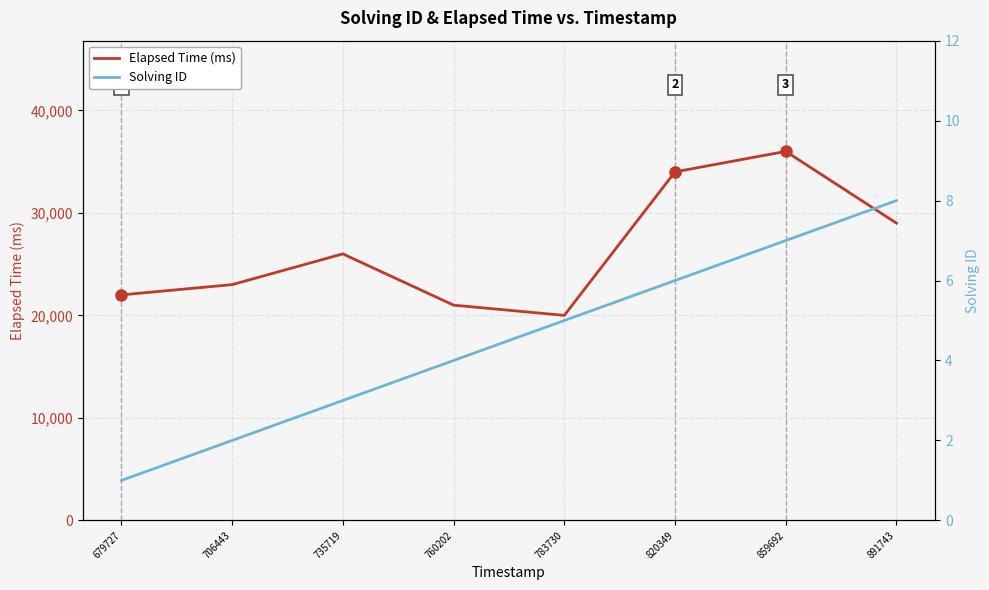

What is the approximate value of Solving ID at 735719?

3